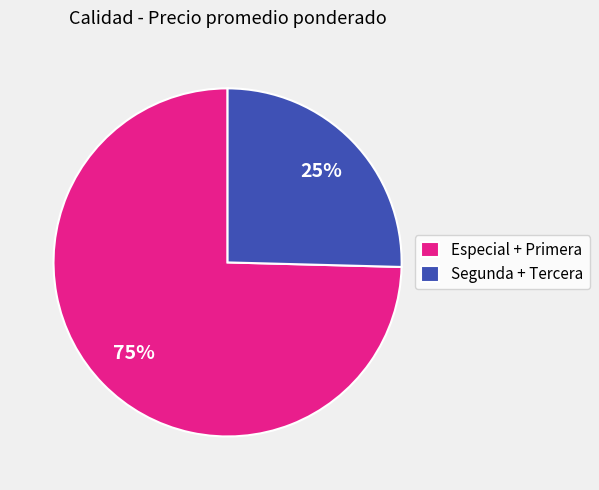

Approximately how many times larger is the value at Segunda + Tercera compared to Especial + Primera?

0.3